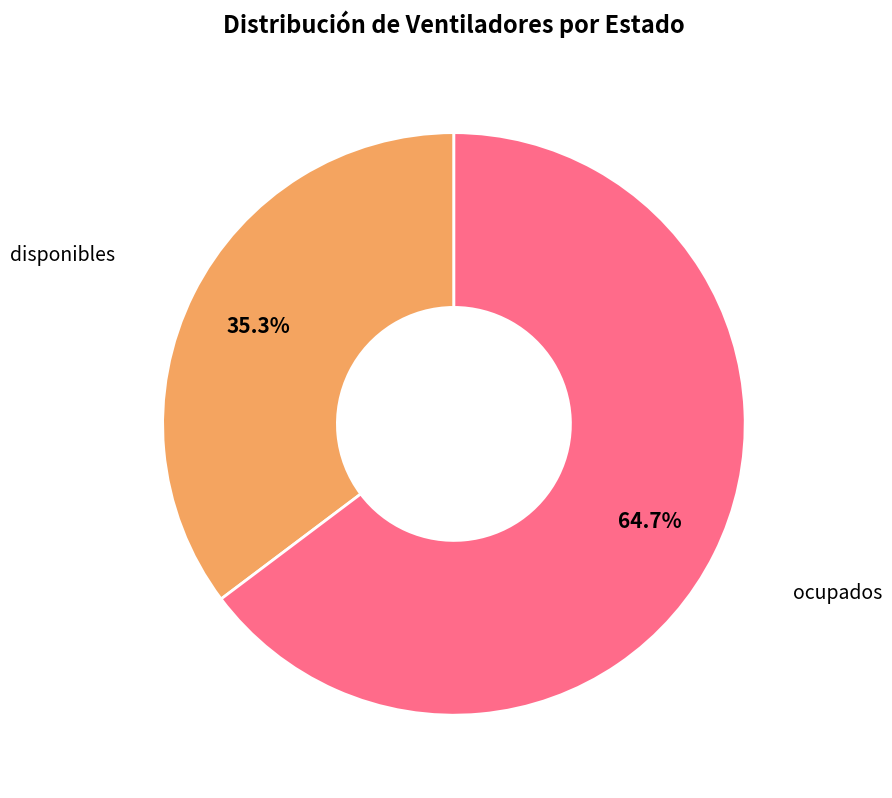

Is there any slice that represents more than half of the pie?

Yes